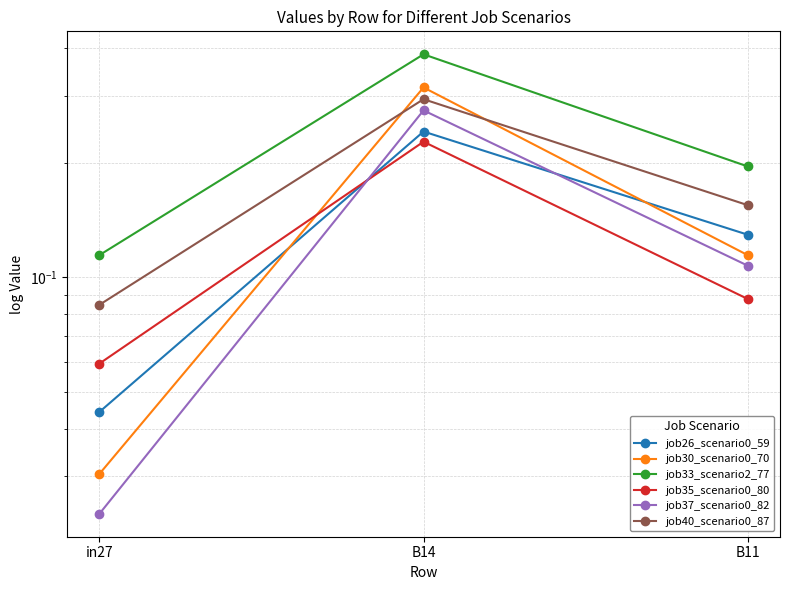

At which category is the sum across all series the highest?

B14